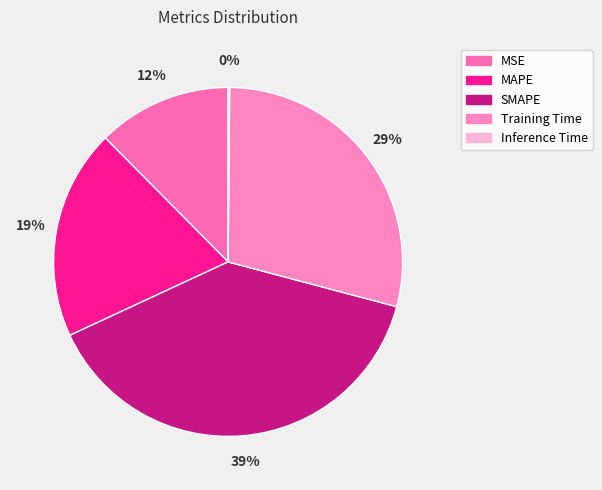

What portion of the pie excludes MAPE?

80.5%